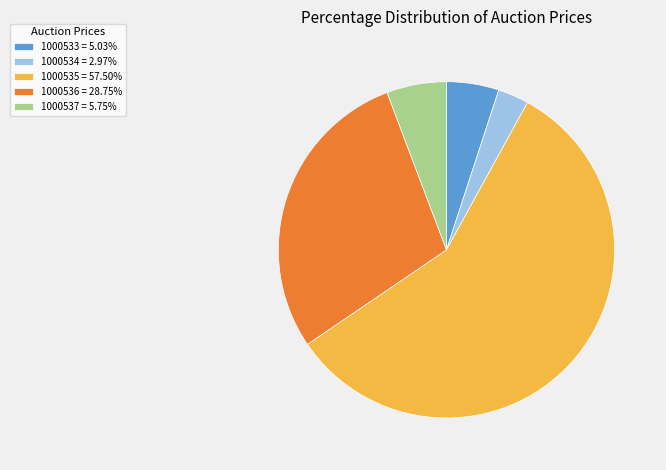

Combined, do 1000534 = 2.97% and 1000533 = 5.03% account for over 50%?

No